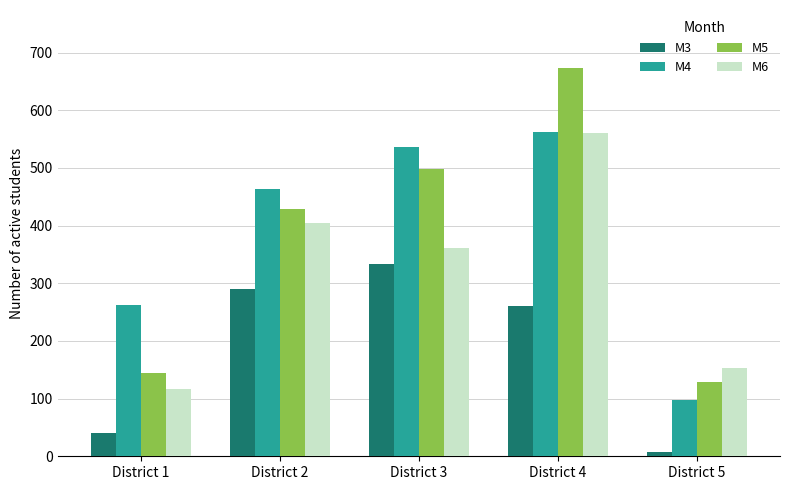

Reading right to left, list all the values displayed in this chart.

M3: District 5=7	District 4=260	District 3=334	District 2=290	District 1=41
M4: District 5=98	District 4=563	District 3=536	District 2=463	District 1=262
M5: District 5=128	District 4=673	District 3=498	District 2=428	District 1=145
M6: District 5=153	District 4=561	District 3=361	District 2=404	District 1=116